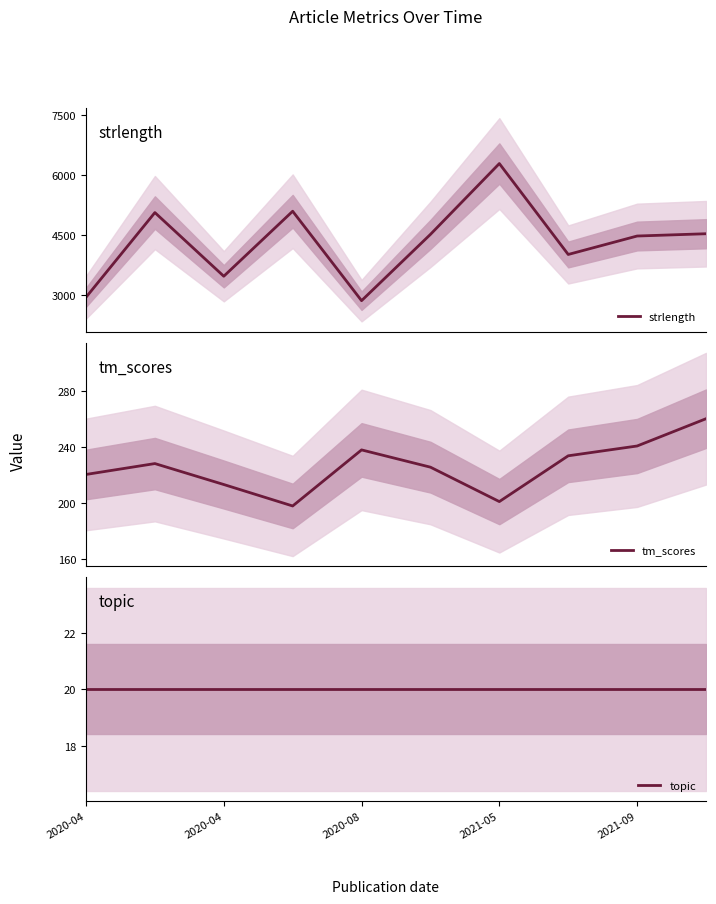

Which category has the lowest value across all series?

2020-04